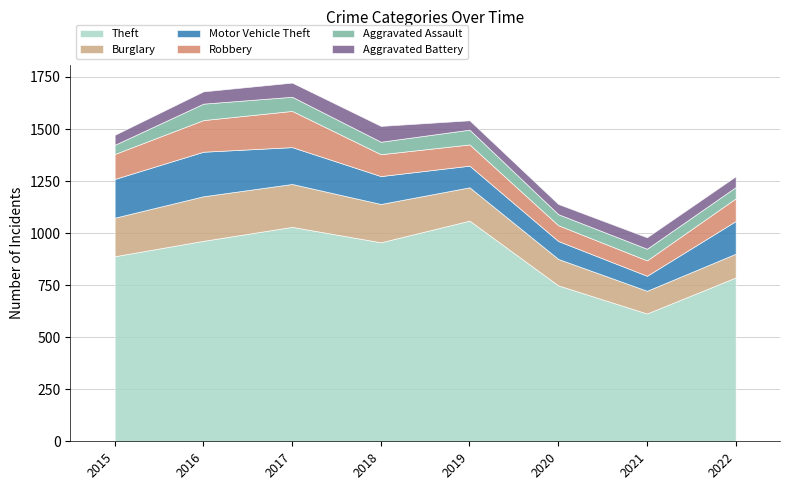

True or false: Aggravated Assault and Robbery cross at least once.

False